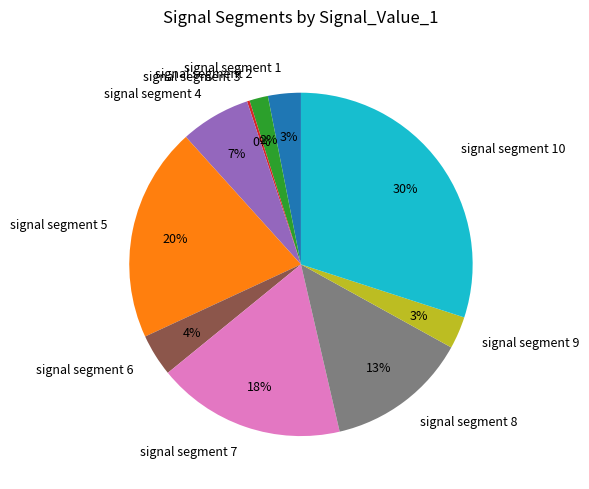

To the nearest percent, what portion does signal segment 8 represent?

13%